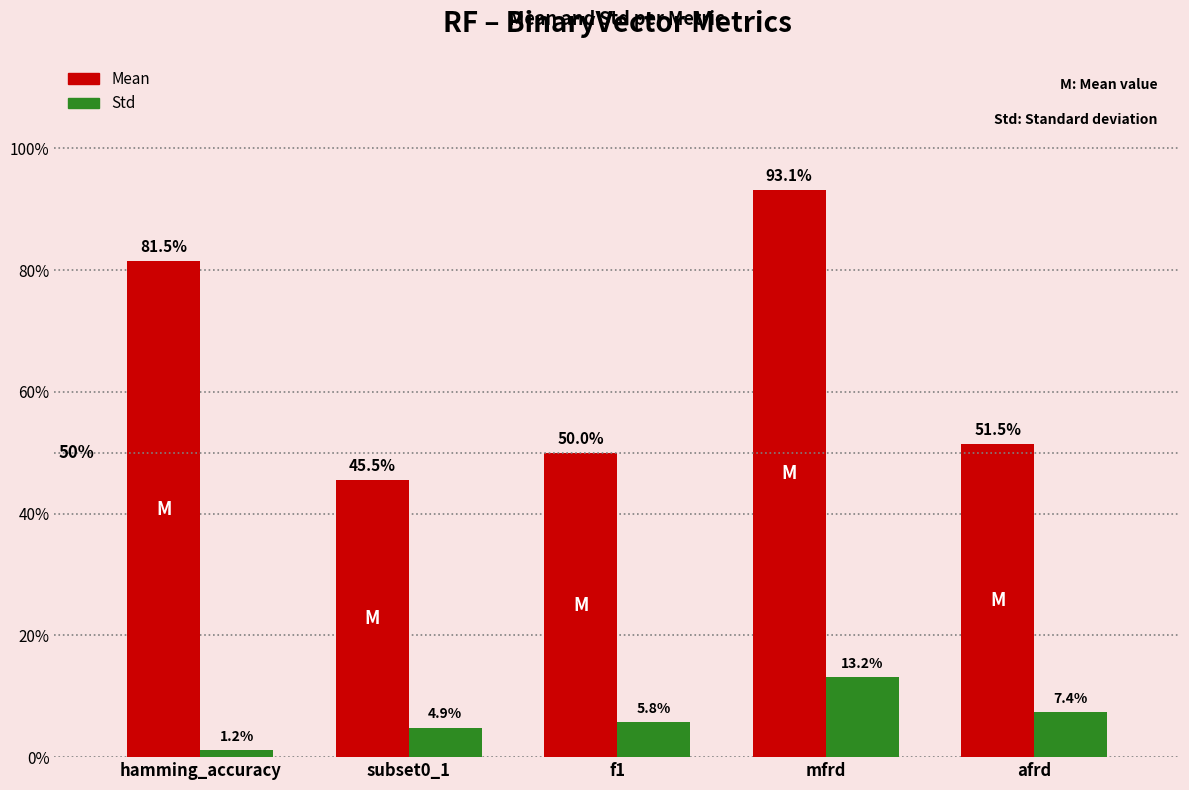

Are the bars grouped side by side (vs. stacked)?

Yes